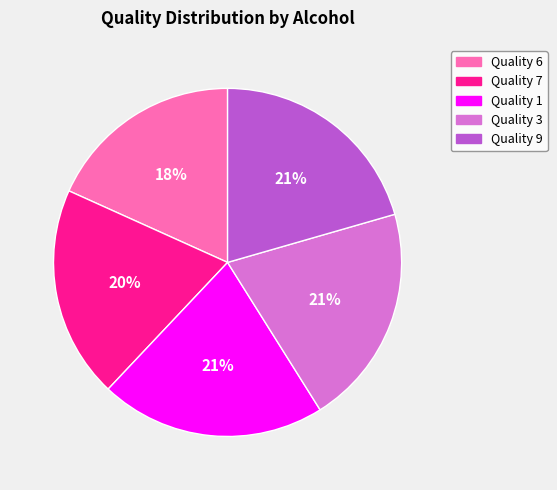

To the nearest percent, what is the difference between the largest and smallest slice percentages?

3%